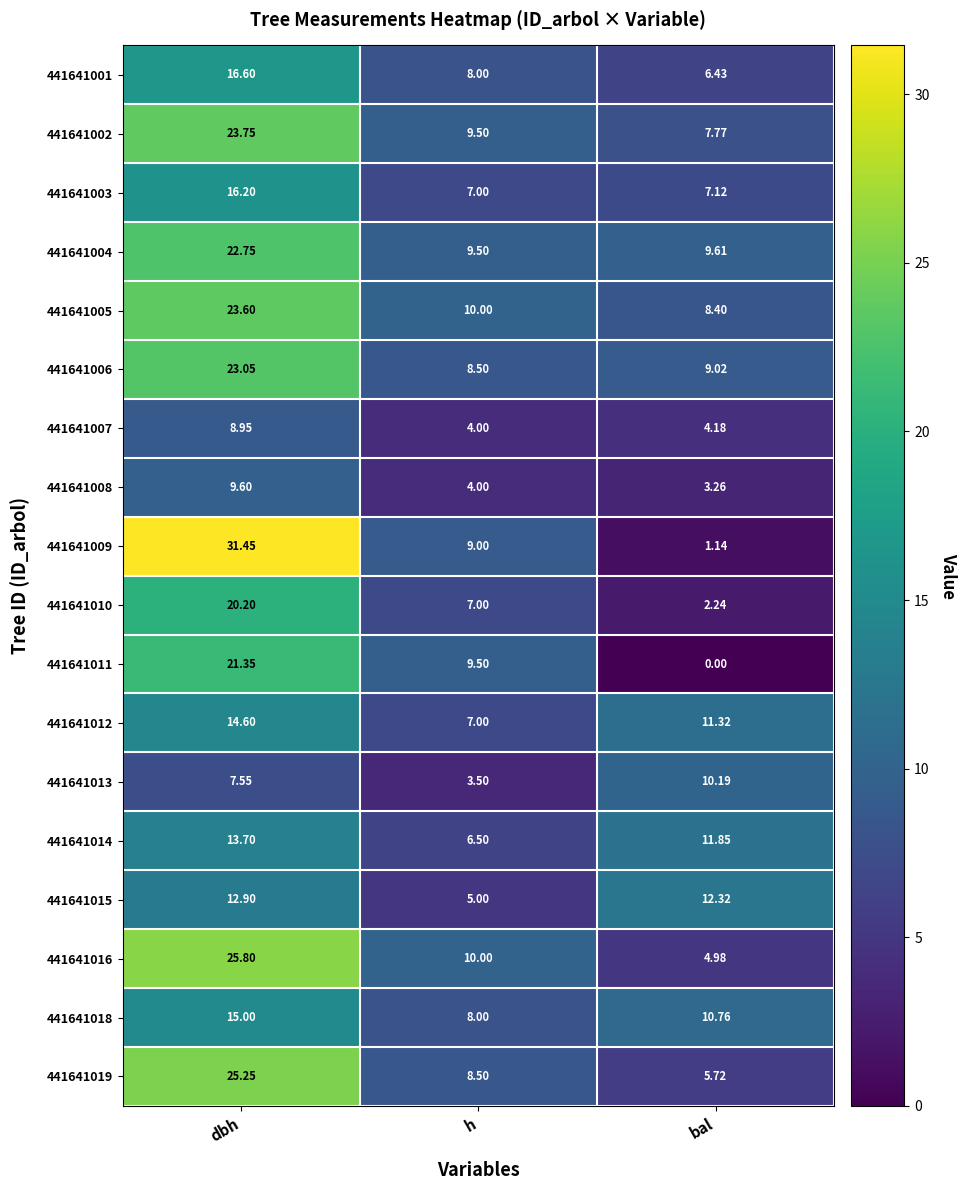

Between dbh and h, which series saw the biggest shift?

441641009